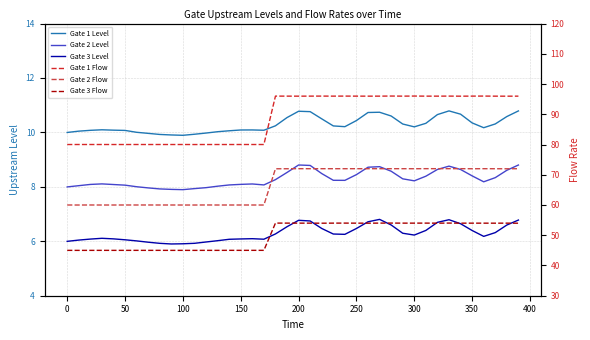

True or false: Gate 1 Level and Gate 1 Flow intersect in this chart.

False